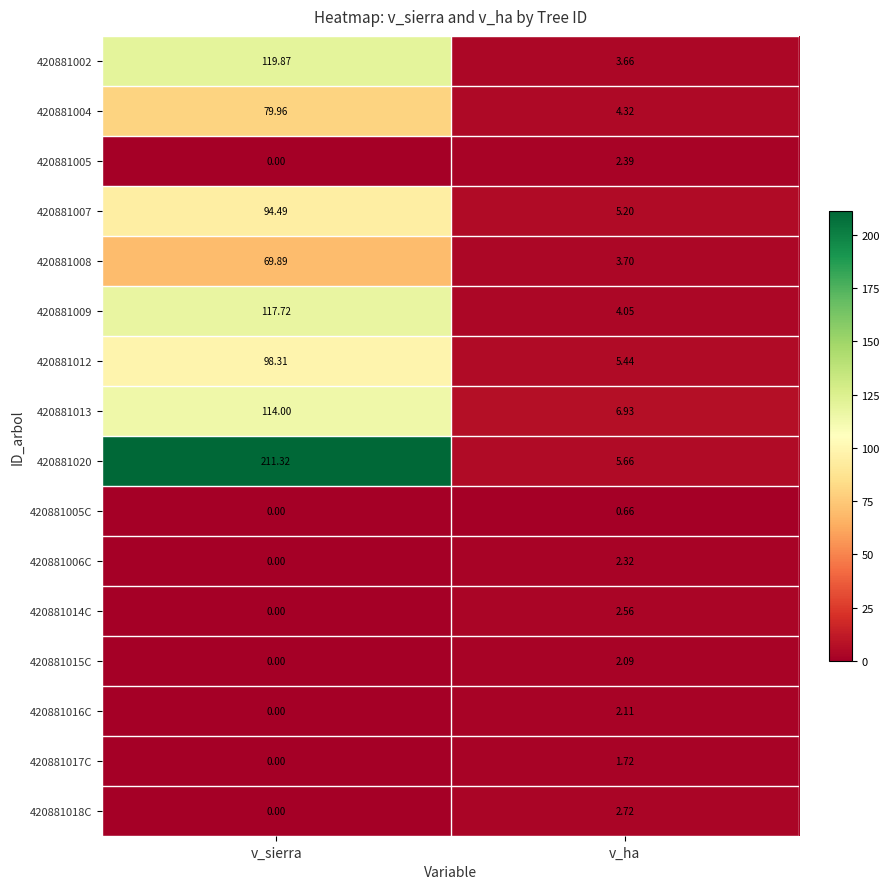

At which label does 420881004 first exceed 79?

v_sierra